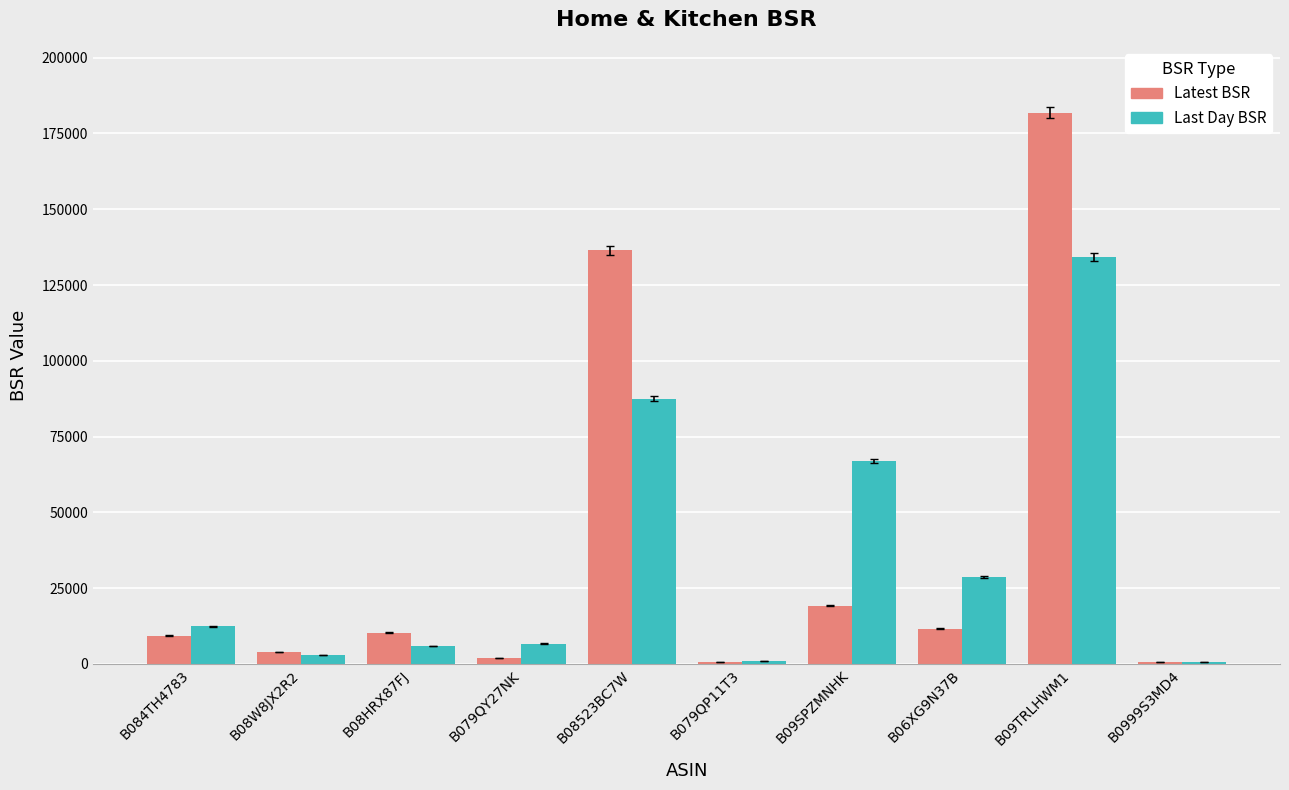

What is the maximum value shown in the chart?

181775